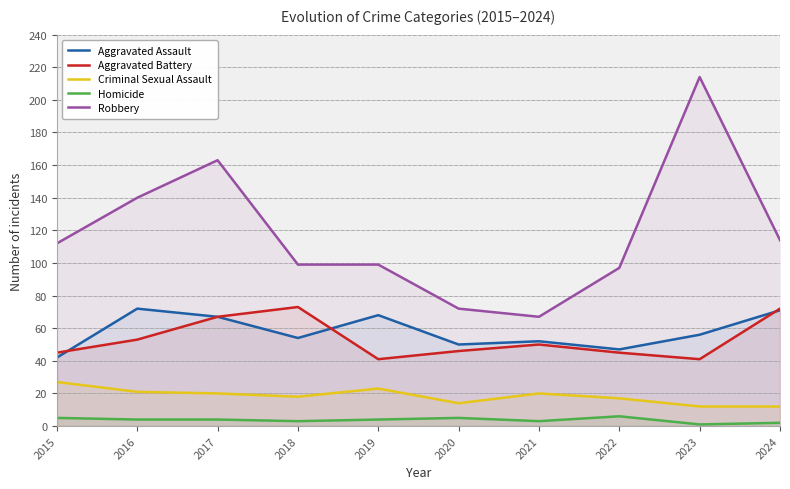

How many categories are shown in the chart?

10